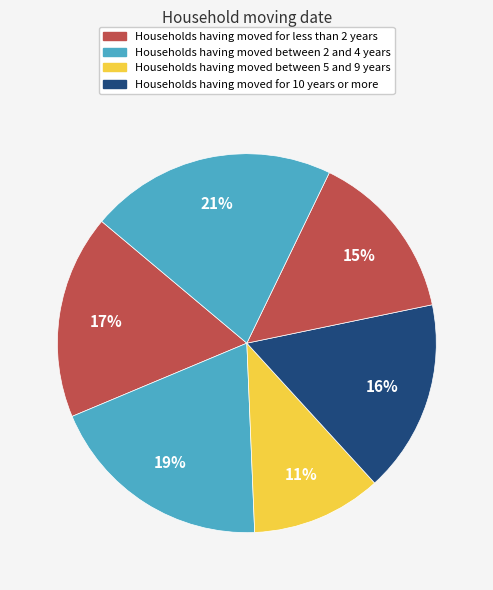

Does any single category account for the majority?

No